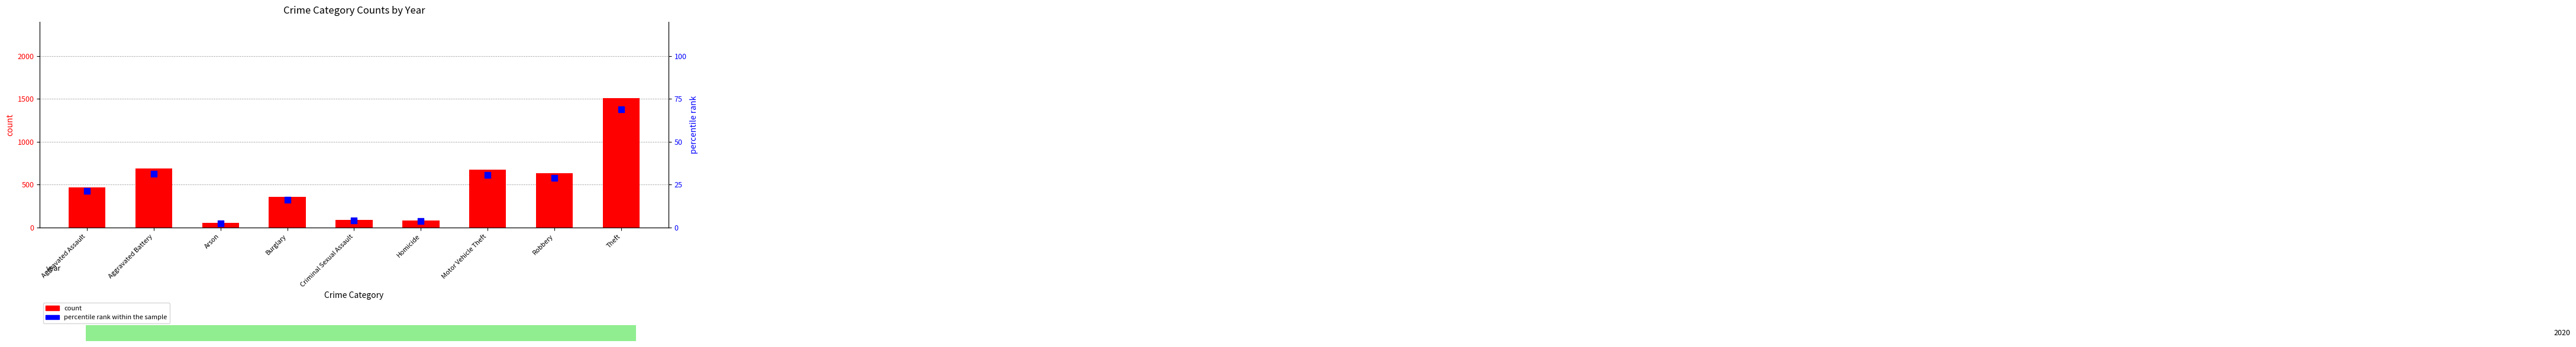

Which series contains the lowest Y value?

percentile rank within the sample